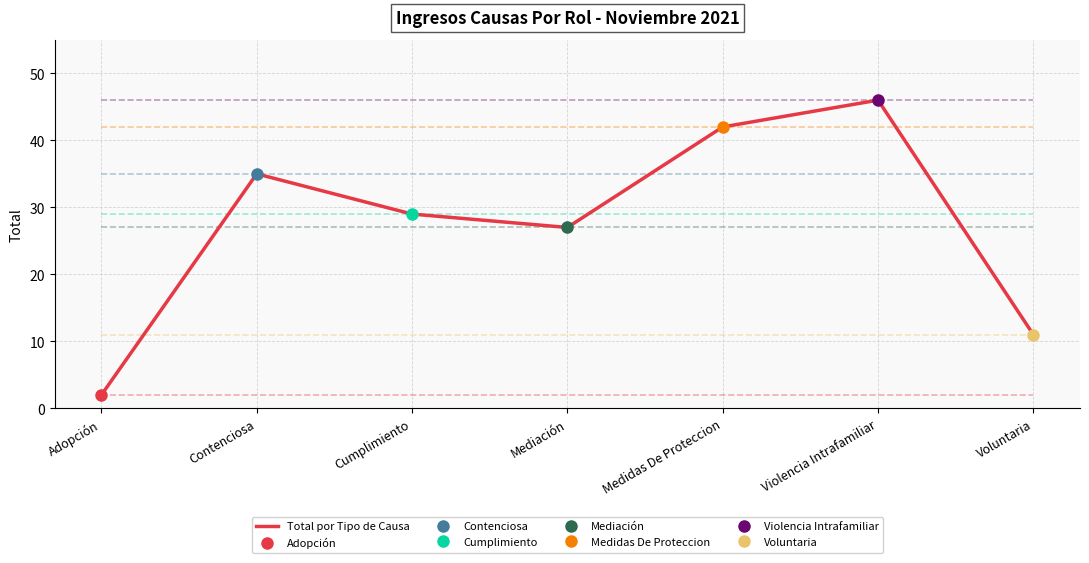

Reading left to right, list all the values displayed in this chart.

2	35	29	27	42	46	11